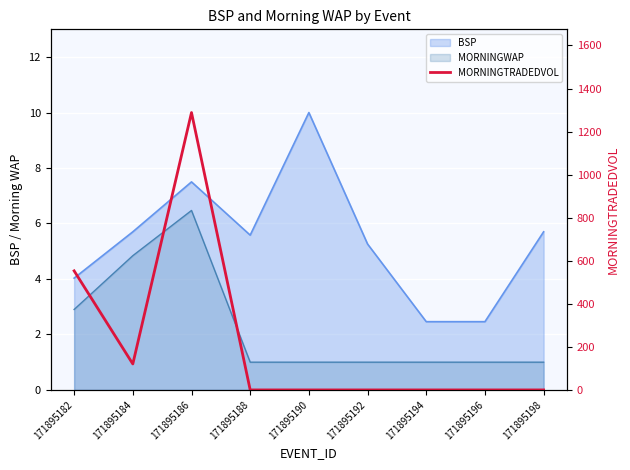

Where is the first local maximum?

171895186